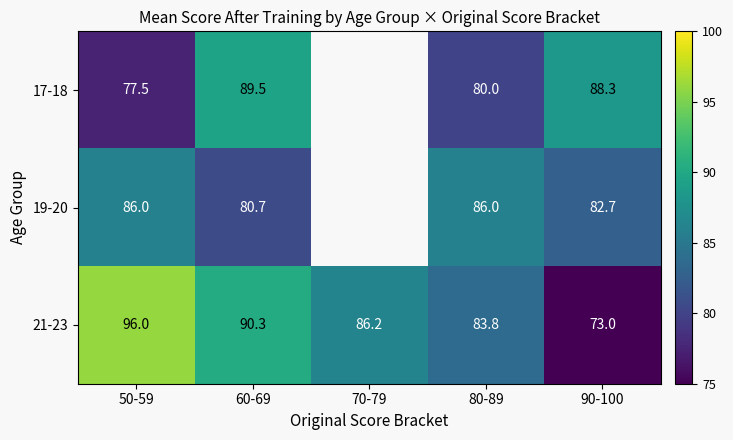

List the labels in order of 21-23 value, smallest first.

90-100, 80-89, 70-79, 60-69, 50-59